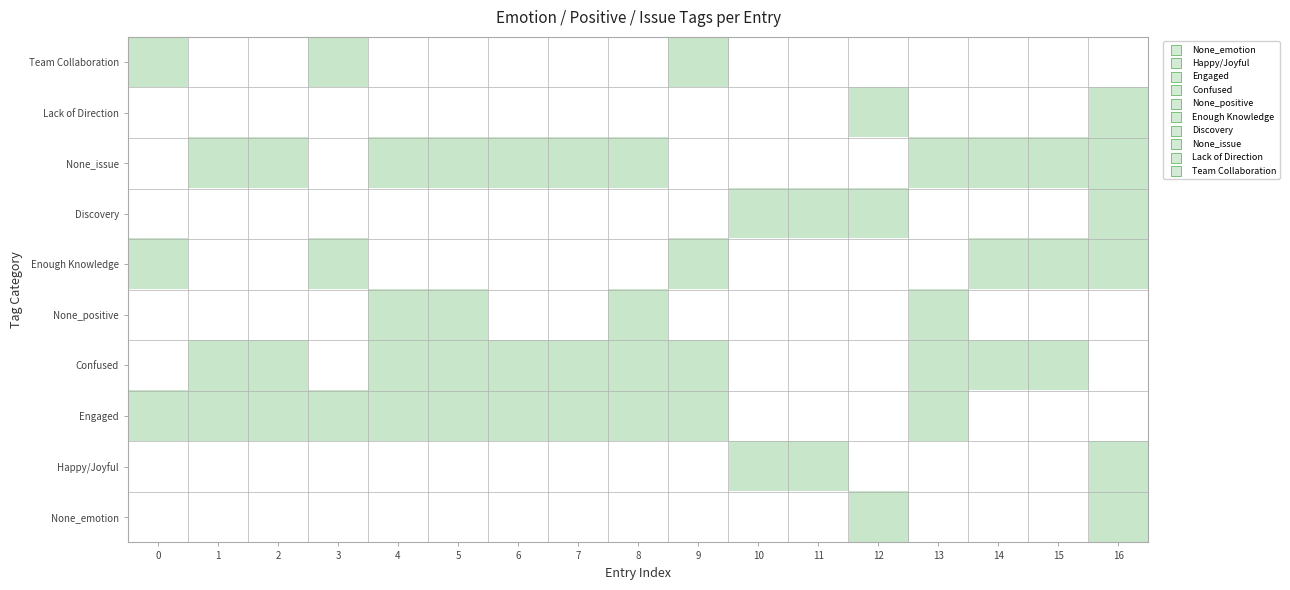

What is the maximum value shown in the chart?

1